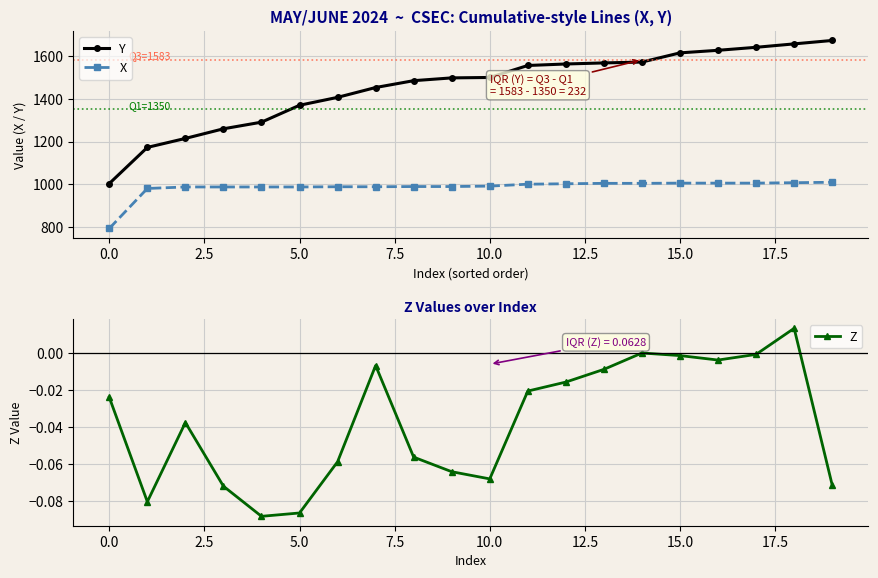

Reading left to right, list all the values displayed in this chart.

Y: 1004.0	1173.0	1215.0	1260.0	1291.0	1370.0	1407.0	1453.0	1485.0	1498.0	1500.0	1556.0	1563.0	1568.0	1572.0	1615.0	1627.0	1641.0	1657.0	1673.0
X: 794.0	981.0	988.0	988.0	988.0	988.0	989.0	989.0	990.0	990.0	992.0	1001.0	1003.0	1005.0	1005.0	1006.0	1006.0	1006.0	1008.0	1010.0
Z: -0.0	-0.1	-0.0	-0.1	-0.1	-0.1	-0.1	-0.0	-0.1	-0.1	-0.1	-0.0	-0.0	-0.0	0.0	-0.0	-0.0	-0.0	0.0	-0.1